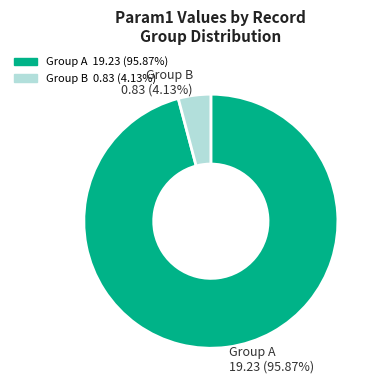

Approximately how many times larger is the value at Group A 19.23 (95.87%) compared to Group B 0.83 (4.13%)?

23.2